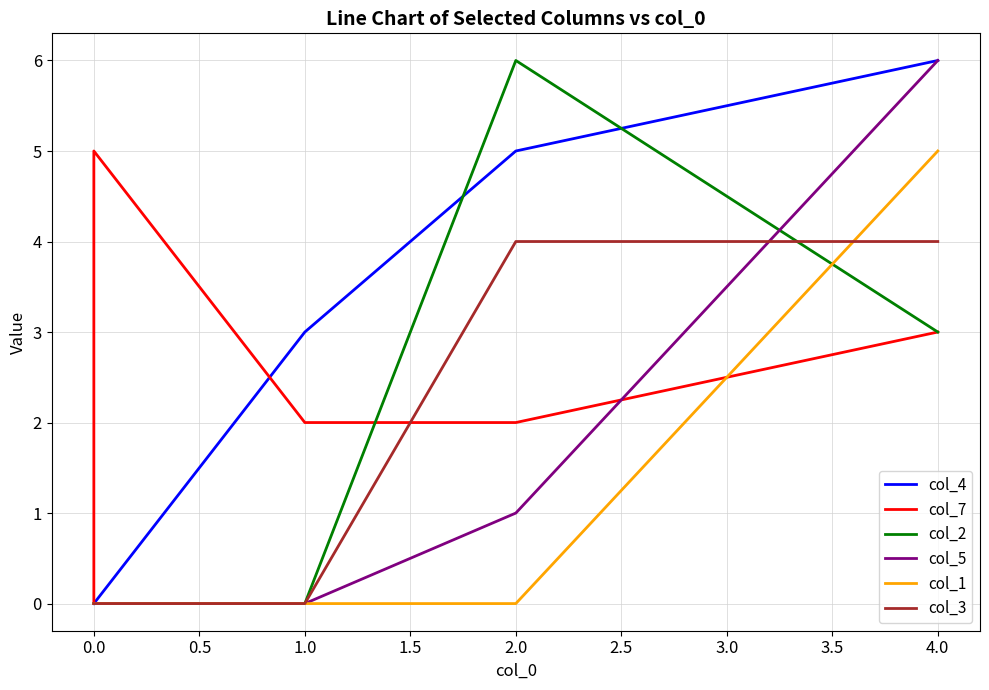

True or false: col_7 has a value of -2 at 0.0.

False